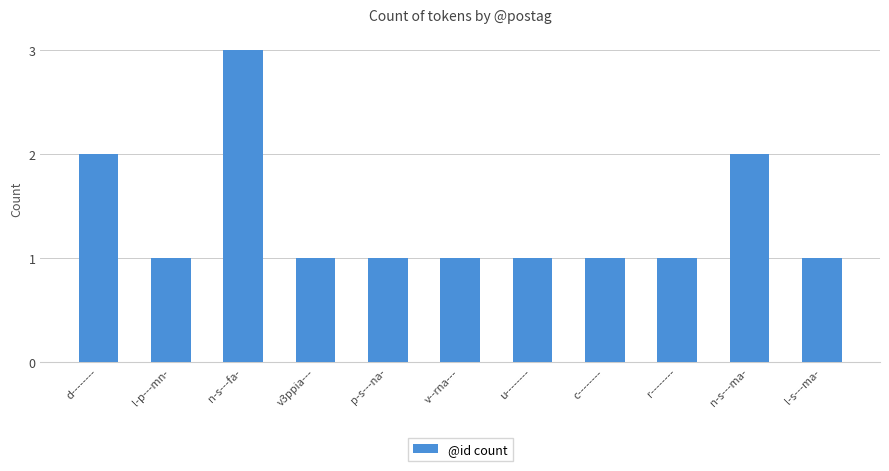

What is the greatest value displayed?

3